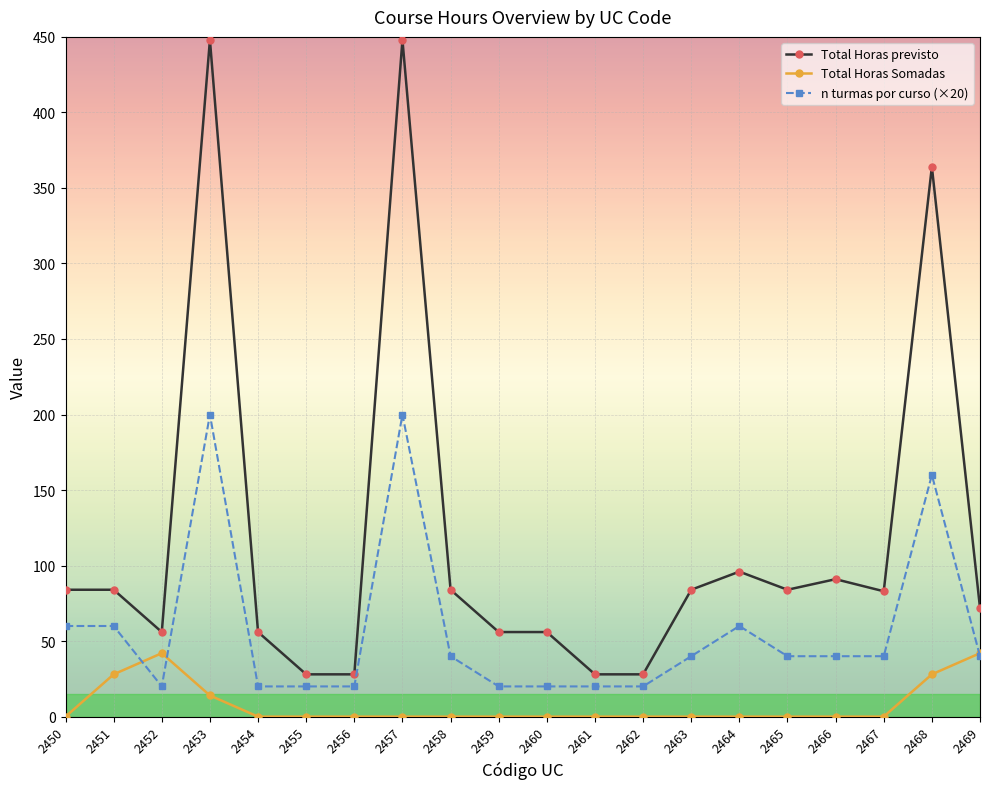

What is the sum of all Total Horas previsto values?

2358